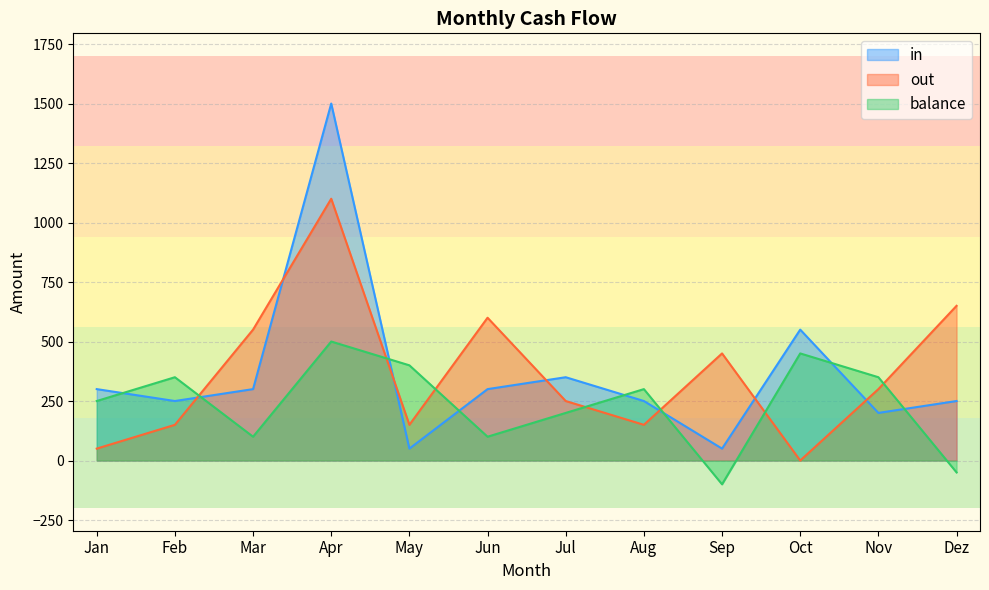

Between Feb and Sep, which series saw the biggest shift?

balance